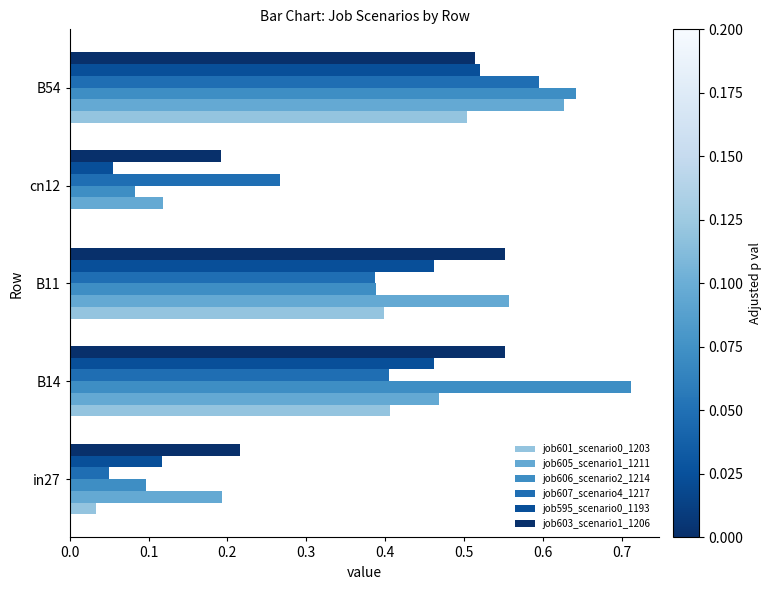

Which category has the highest value in the job601_scenario0_1203 series?

B54